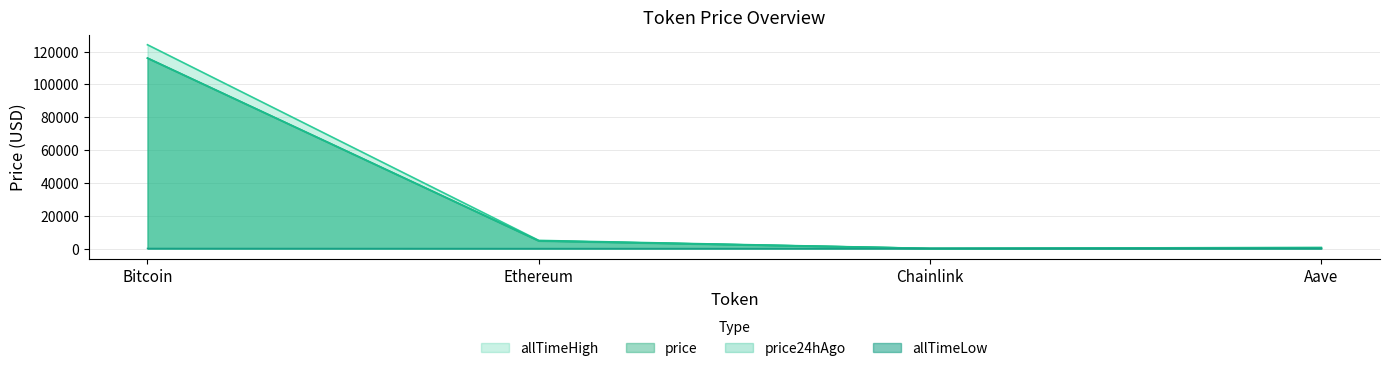

True or false: price24hAgo and allTimeHigh intersect in this chart.

False